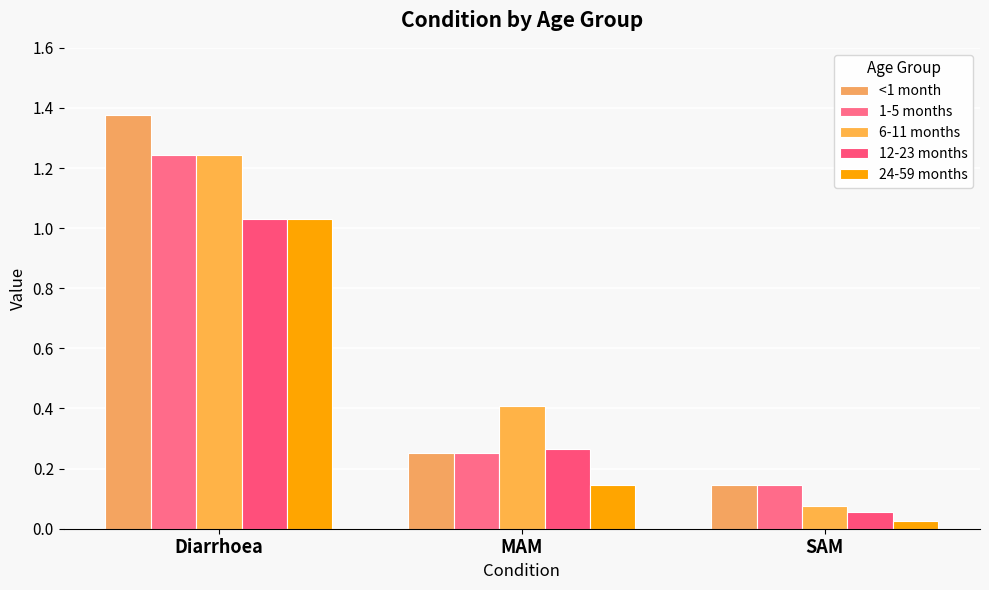

The 12-23 months series shows 0.1 at SAM. True or false?

True